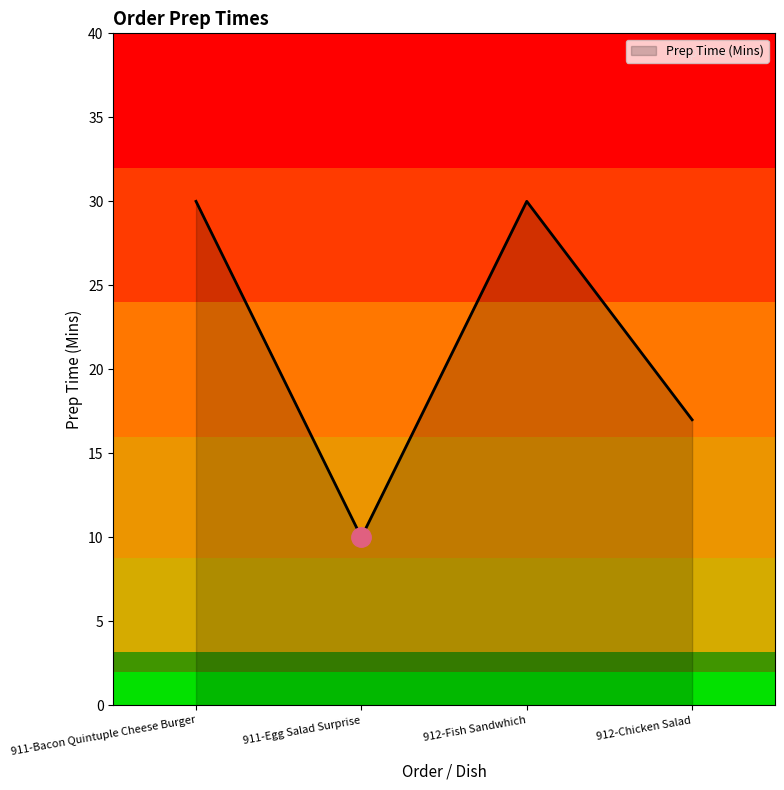

Which label corresponds to the smallest value in the chart?

911-Egg Salad Surprise